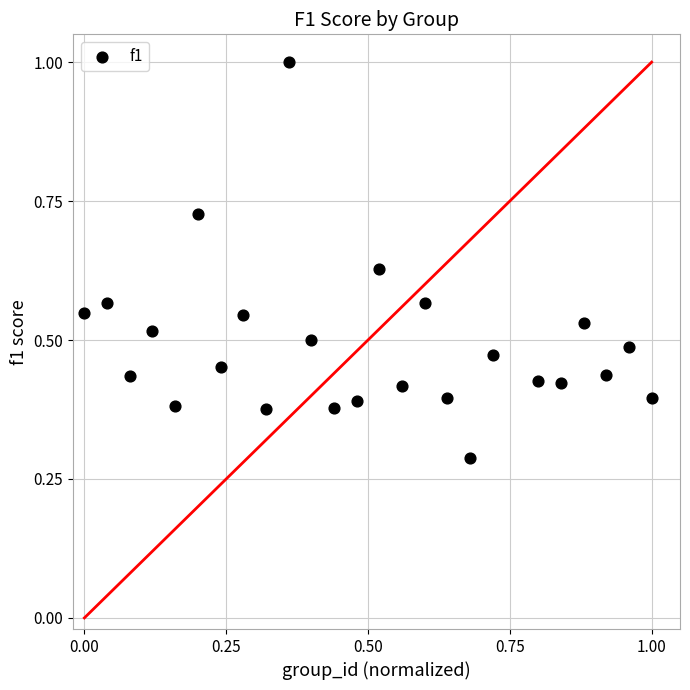

What is the range of X values (max minus min)?

1.0